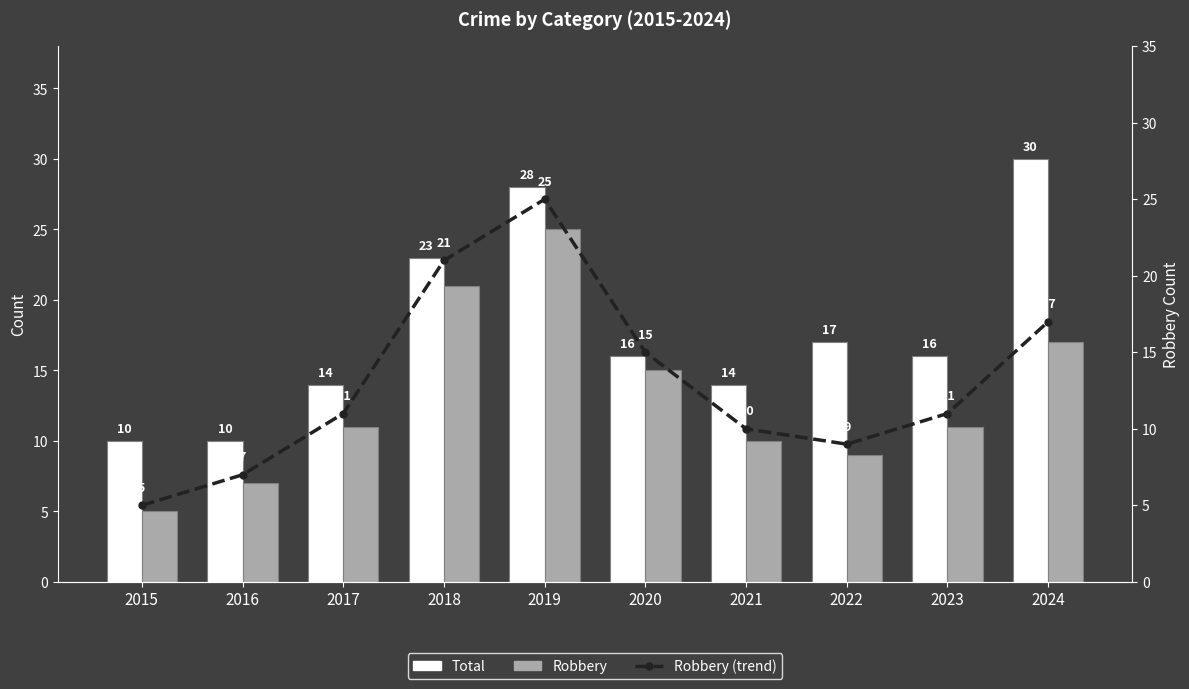

The value of Robbery (line) at 2024 is 17. True or false?

True